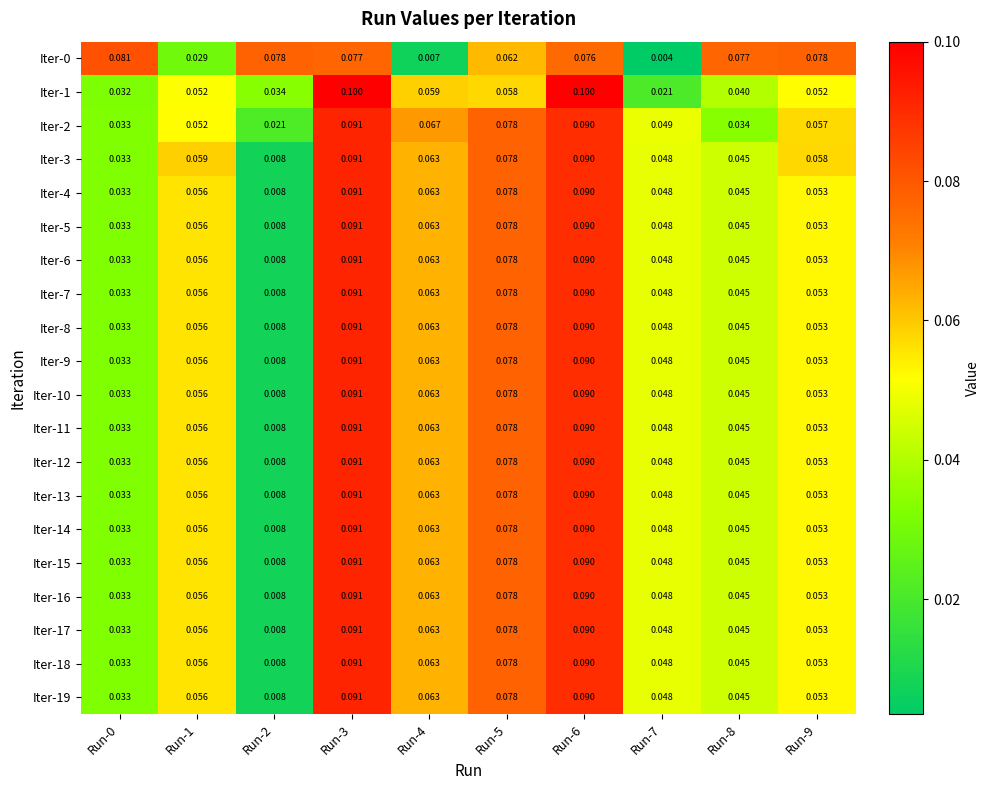

Is the value of Iter-7 at Run-6 greater than the value of Iter-0 at Run-1?

Yes